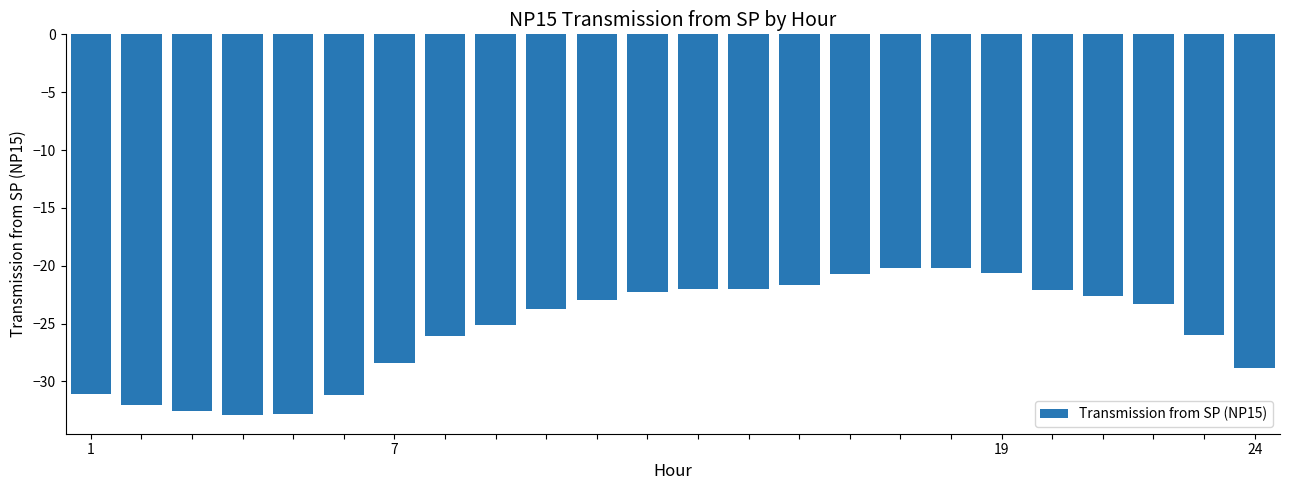

What is the value of the 12th bar from the left?

-22.2